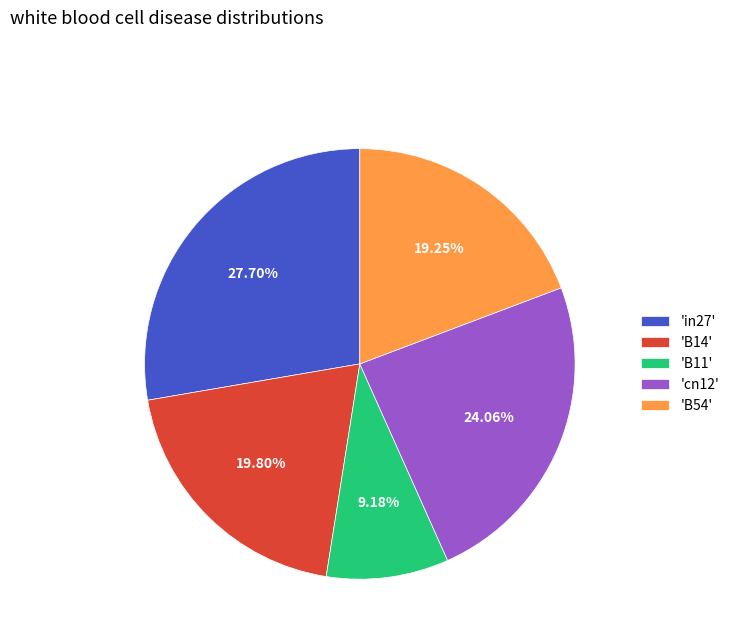

Which has a higher value, 'B54' or 'B11'?

'B54'